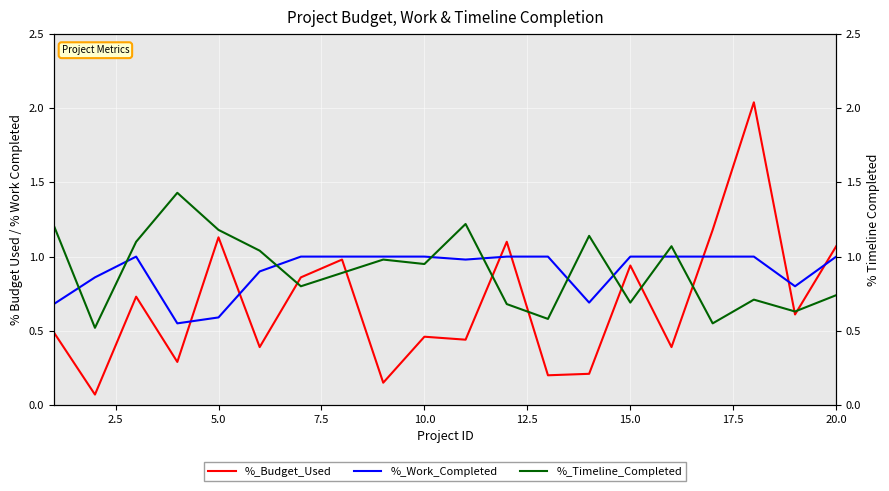

The value of %_Work_Completed at 5.0 is 0.6. True or false?

True